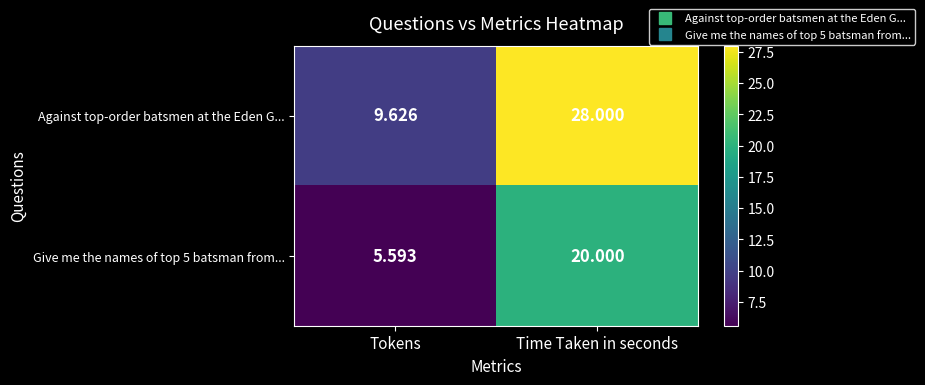

Between Tokens and Time Taken in seconds, which series saw the biggest shift?

Against top-order batsmen at the Eden G...